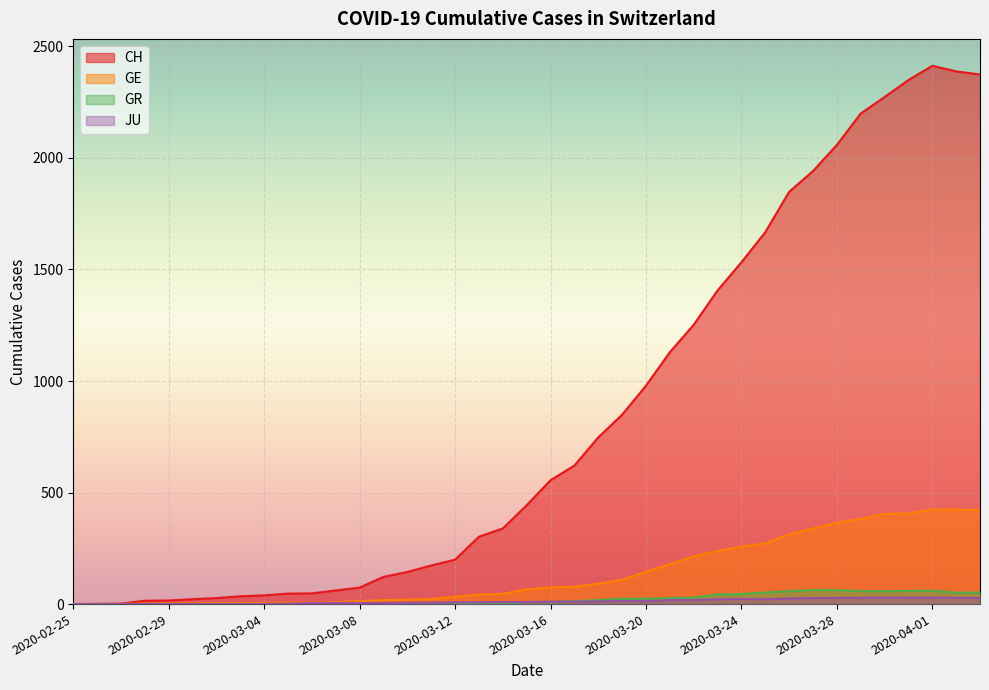

At which category does CH reach its first local peak?

2020-04-01